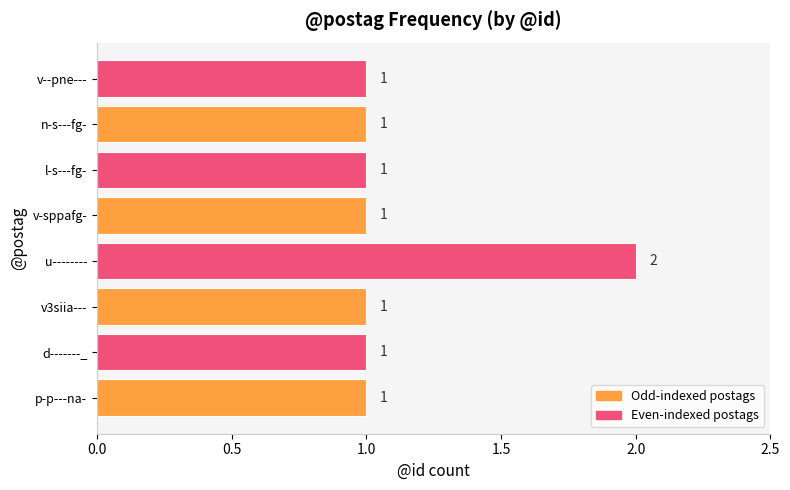

The value at d-------_ is 1. True or false?

True